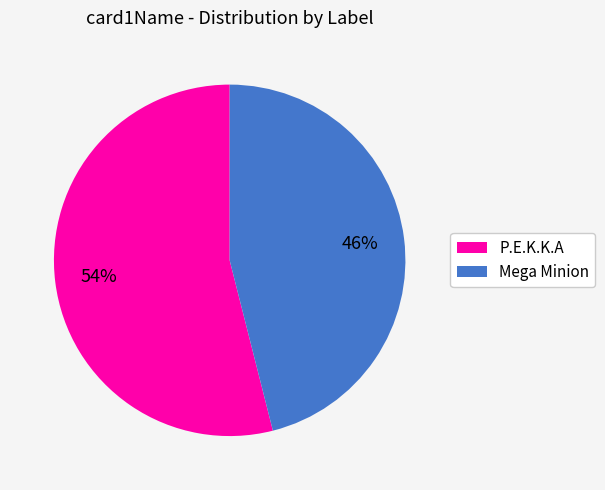

True or false: P.E.K.K.A accounts for 65% of the total.

False